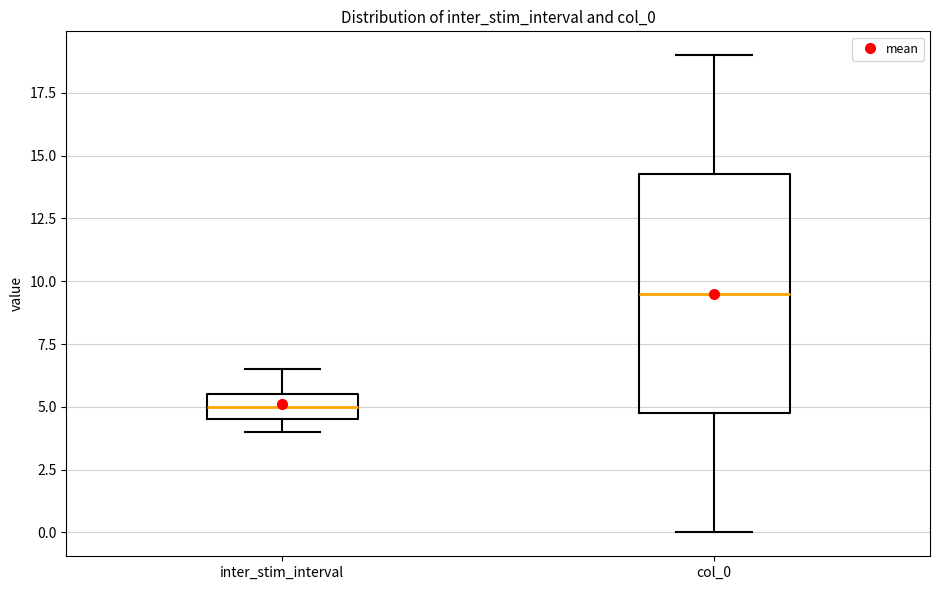

Reading left to right, read every box against the y-axis: the position of its median line, the range the box covers, and the ends of its whiskers. The values are not printed on the chart, so give them approximately, as read against the axis.

inter_stim_interval: median 5.0, box 4.5 to 5.5, whiskers 4.0 to 6.5
col_0: median 9.5, box 5.0 to 14.5, whiskers 0.0 to 19.0